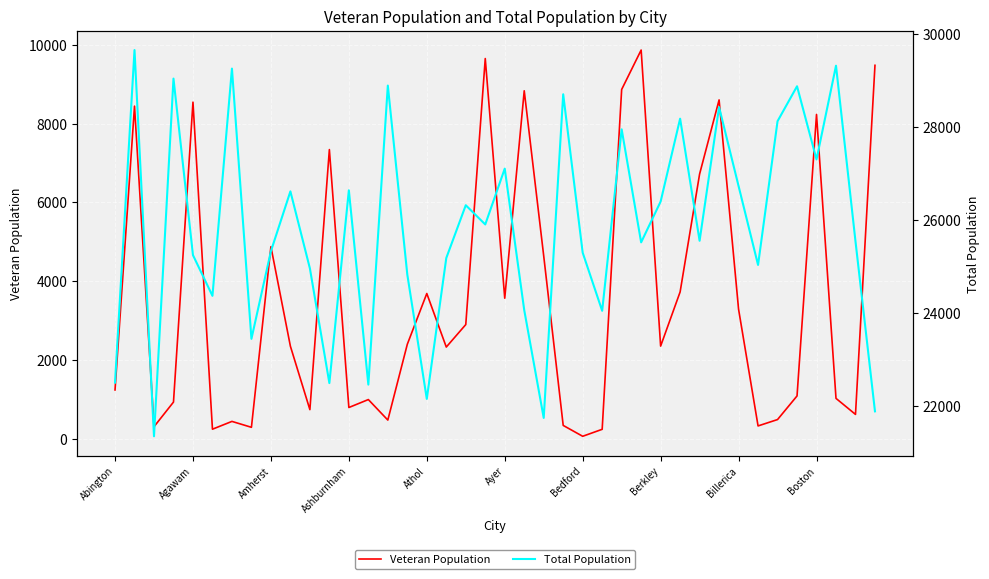

Read the Total Population value at 34.

28119